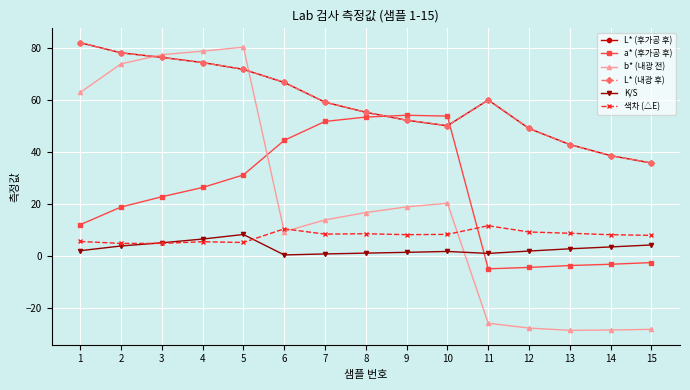

Does the chart have visible grid lines?

Yes